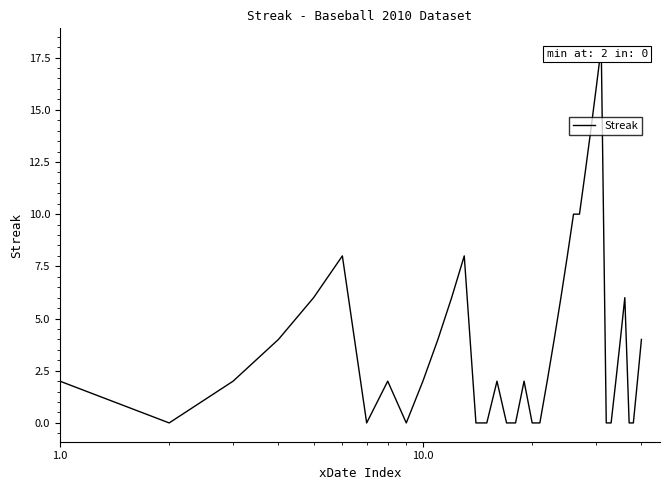

What is the difference between the maximum and minimum values?

18